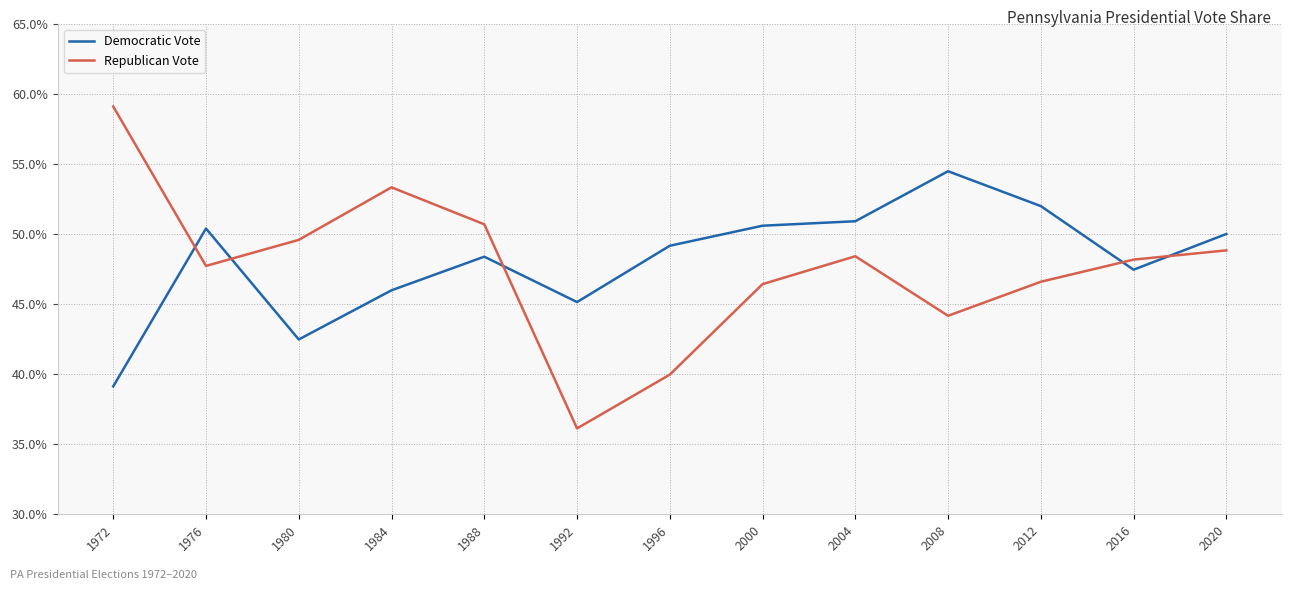

Which series has the widest spread of values?

Republican Vote